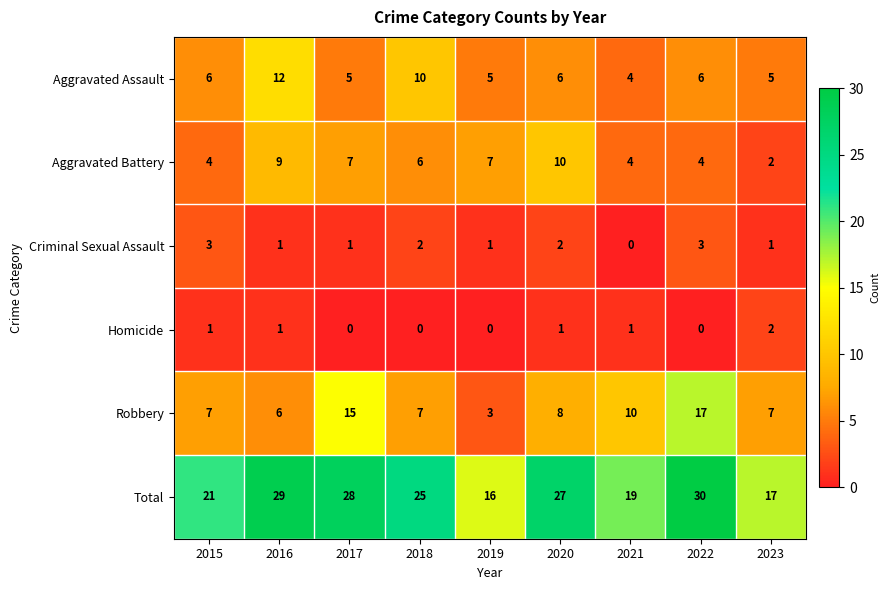

How many data points in Aggravated Assault are less than 6?

4